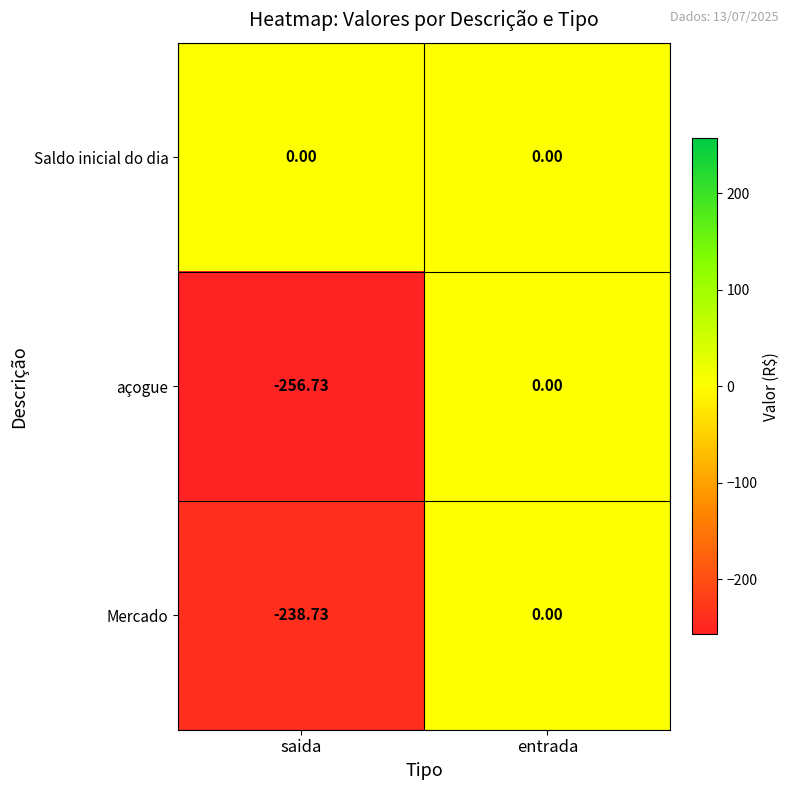

At which label is açogue closest to -128?

entrada